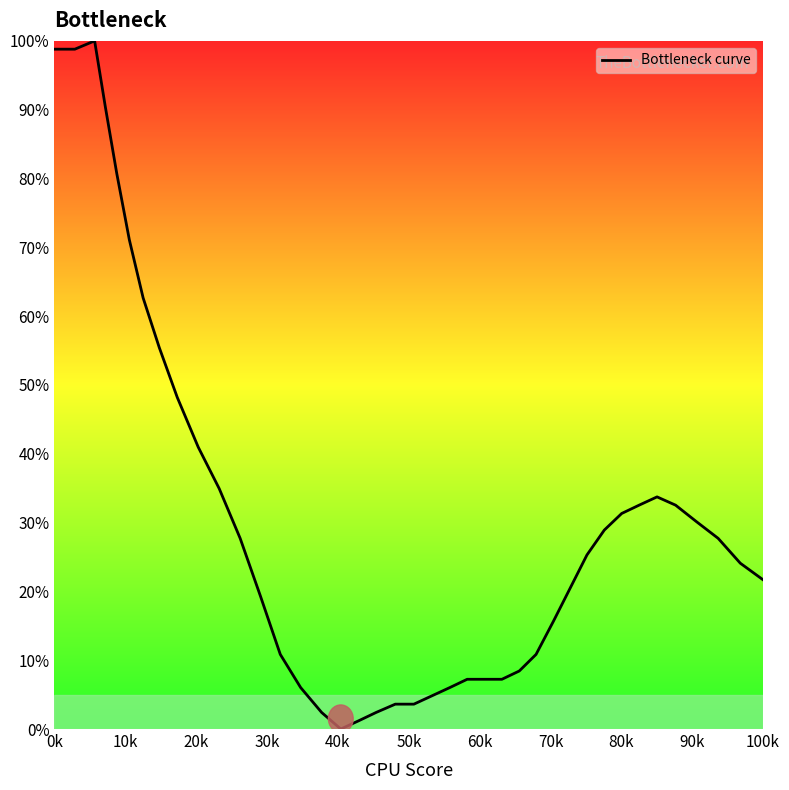

What is the greatest value displayed?

100.0